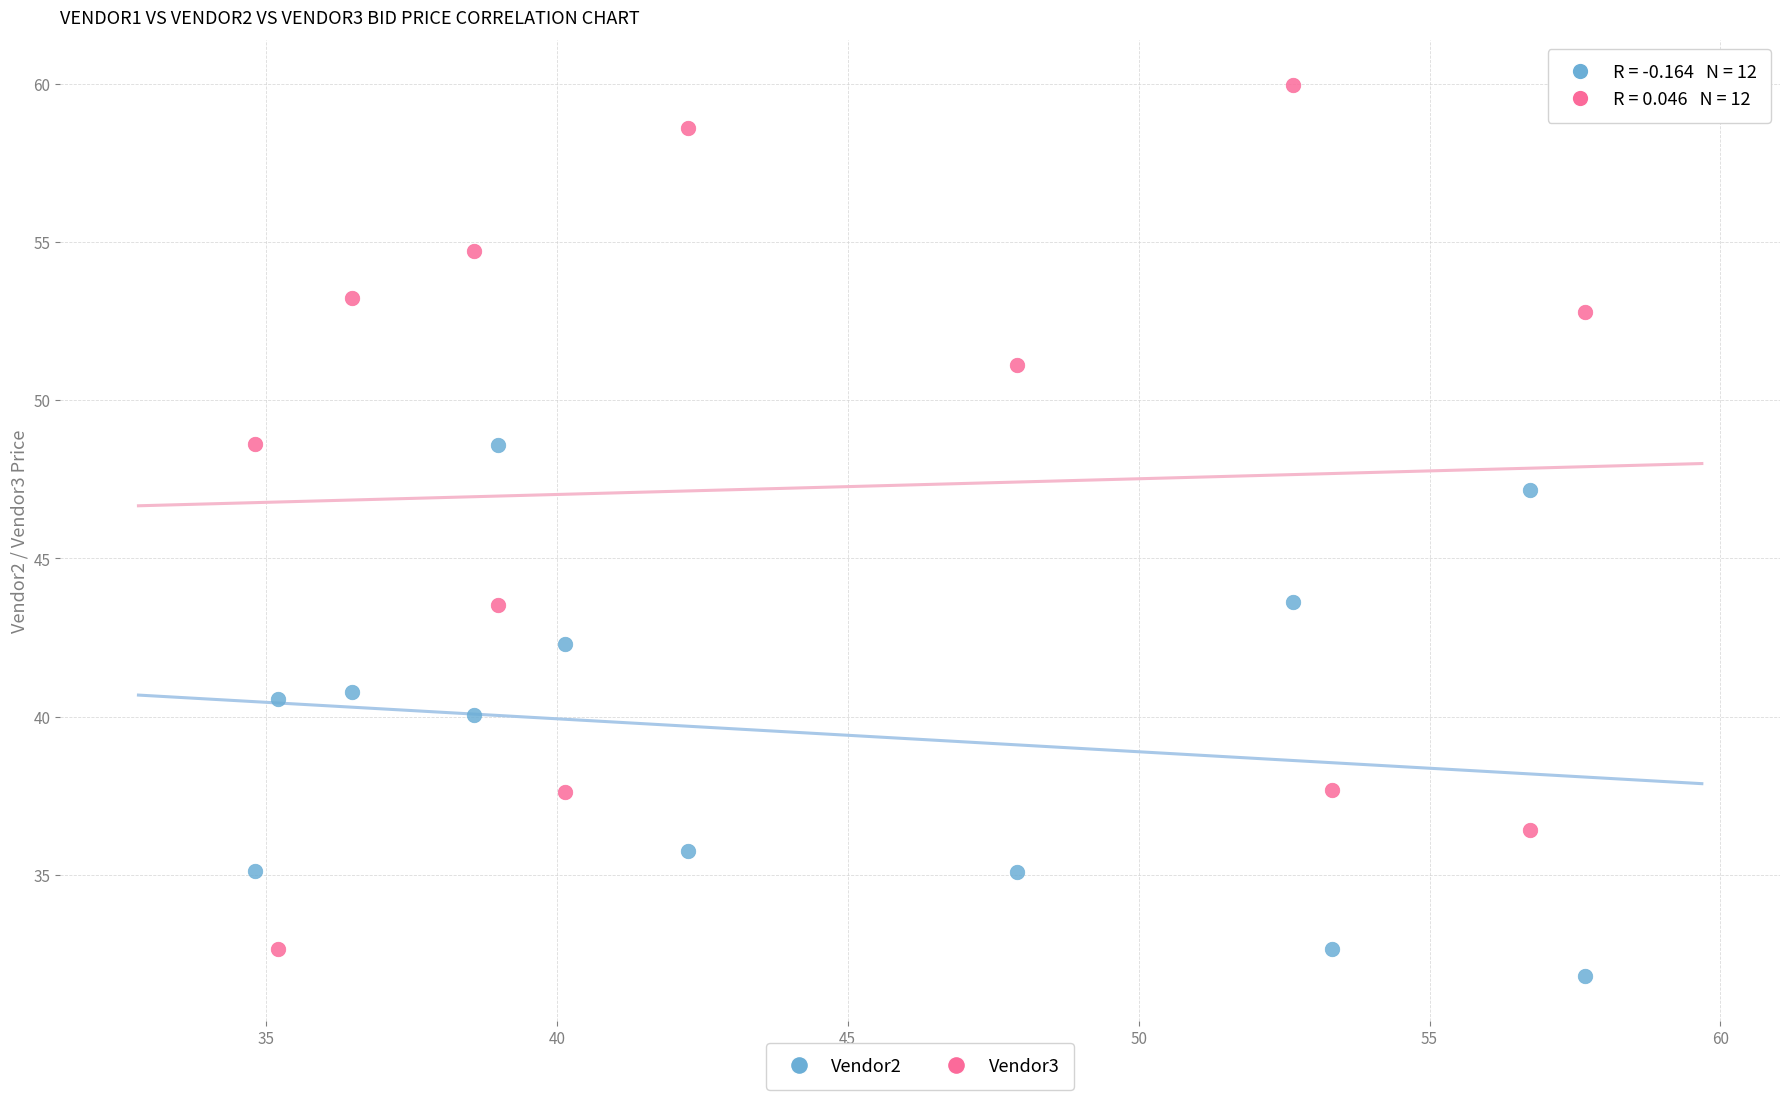

Which series has the largest Y range (max minus min)?

Vendor3